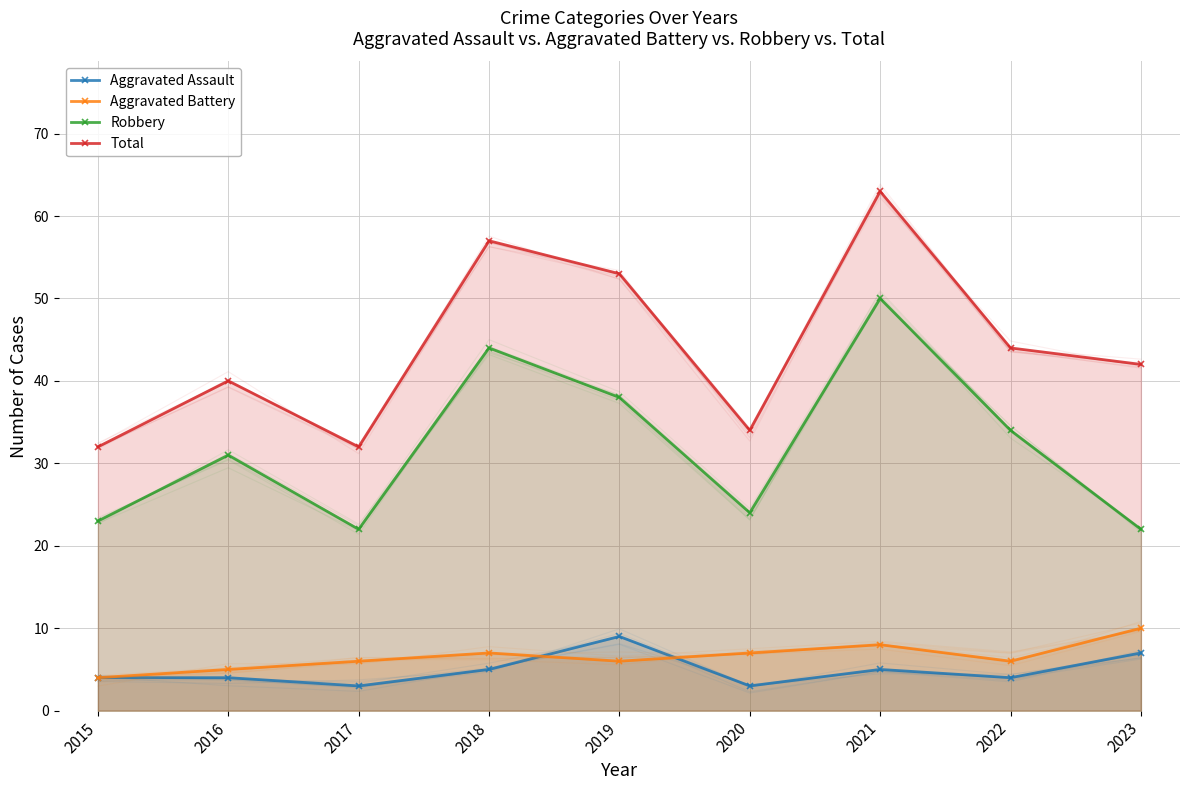

What is the sum of the Aggravated Assault values at 2019 and 2017?

12